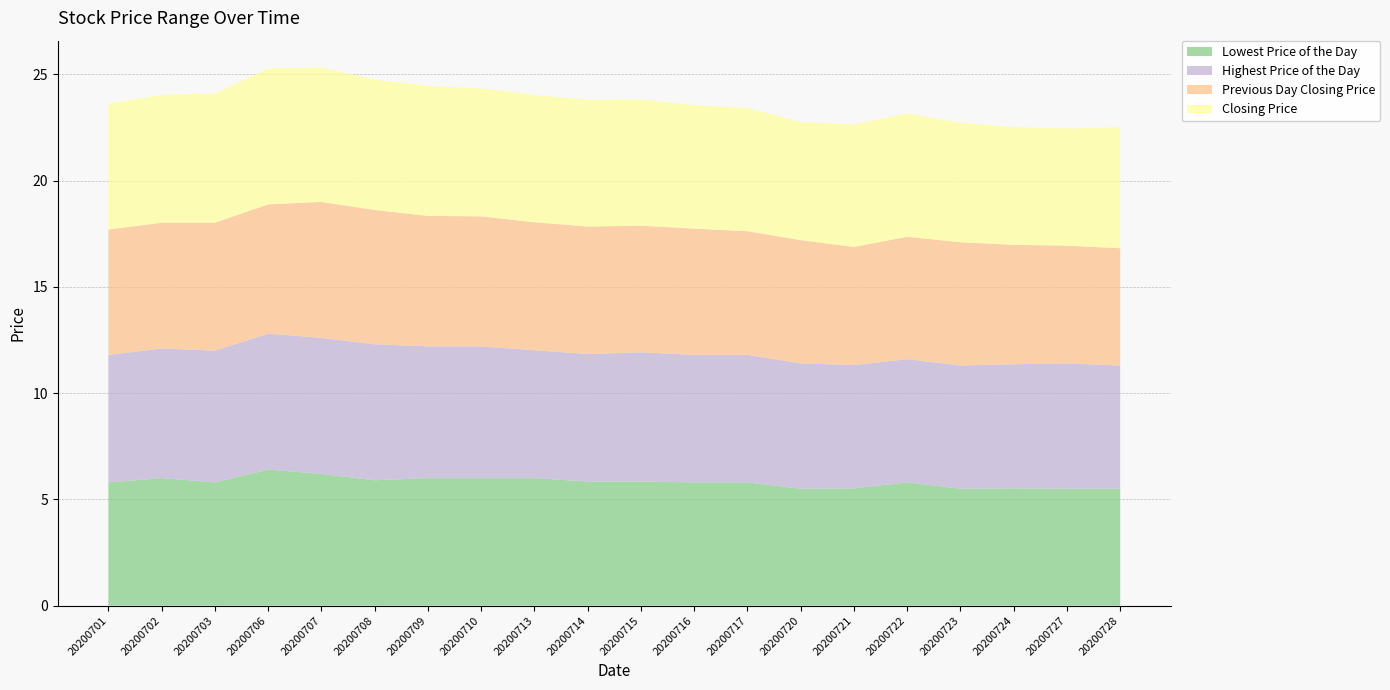

Reading left to right, list all the values displayed in this chart.

Lowest Price of the Day: 20200701=5.8	20200702=6.0	20200703=5.8	20200706=6.4	20200707=6.2	20200708=5.9	20200709=6.0	20200710=6.0	20200713=6.0	20200714=5.8	20200715=5.8	20200716=5.8	20200717=5.8	20200720=5.5	20200721=5.5	20200722=5.8	20200723=5.5	20200724=5.5	20200727=5.5	20200728=5.5
Highest Price of the Day: 20200701=6.0	20200702=6.1	20200703=6.2	20200706=6.4	20200707=6.4	20200708=6.4	20200709=6.2	20200710=6.2	20200713=6.0	20200714=6.0	20200715=6.1	20200716=6.0	20200717=6.0	20200720=5.9	20200721=5.8	20200722=5.8	20200723=5.8	20200724=5.8	20200727=5.9	20200728=5.8
Previous Day Closing Price: 20200701=5.9	20200702=5.9	20200703=6.0	20200706=6.1	20200707=6.4	20200708=6.3	20200709=6.1	20200710=6.1	20200713=6.0	20200714=6.0	20200715=6.0	20200716=5.9	20200717=5.8	20200720=5.8	20200721=5.6	20200722=5.8	20200723=5.8	20200724=5.6	20200727=5.5	20200728=5.5
Closing Price: 20200701=5.9	20200702=6.0	20200703=6.1	20200706=6.4	20200707=6.3	20200708=6.1	20200709=6.1	20200710=6.0	20200713=6.0	20200714=6.0	20200715=5.9	20200716=5.8	20200717=5.8	20200720=5.6	20200721=5.8	20200722=5.8	20200723=5.6	20200724=5.5	20200727=5.5	20200728=5.7